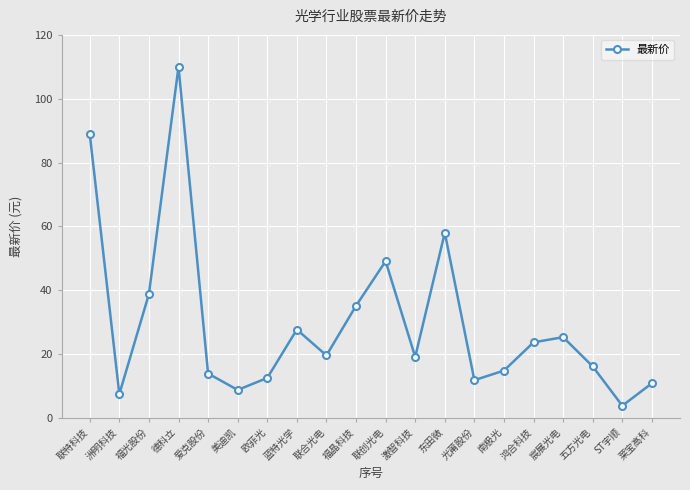

How many data points does each series have?

20